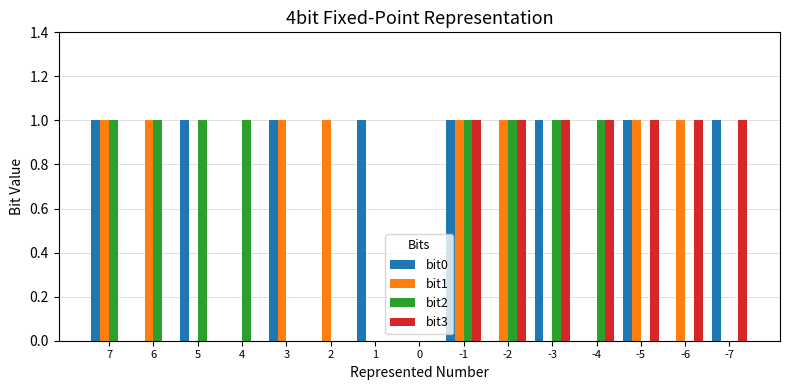

Is the value of bit3 at -3 greater than the value of bit2 at 1?

Yes